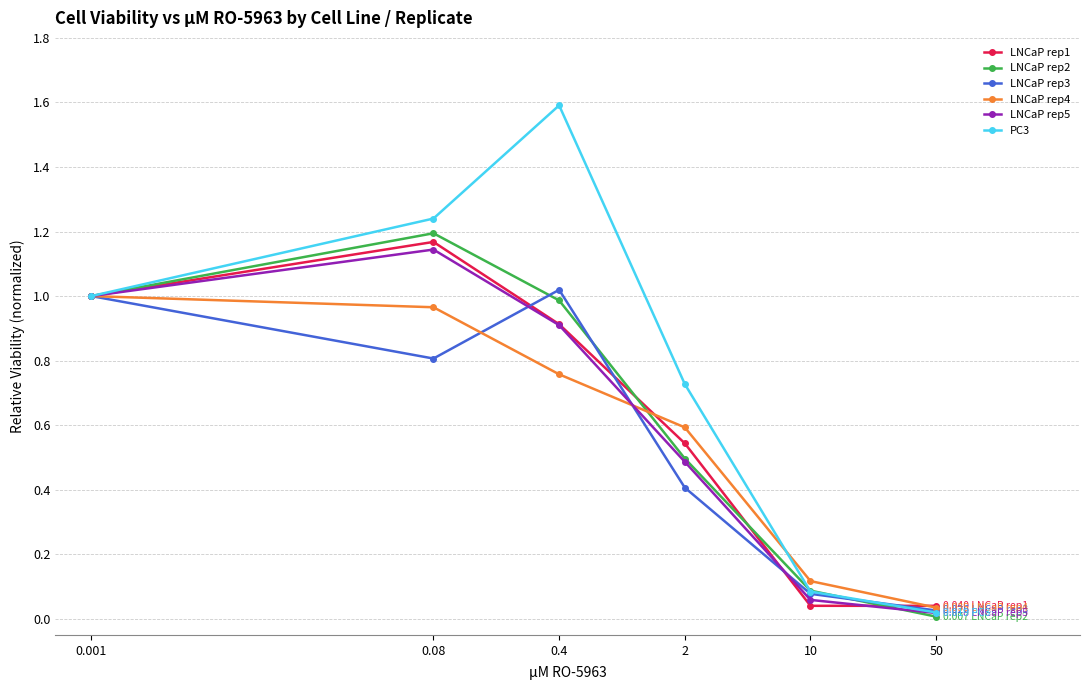

True or false: PC3 has a value of 0.1 at 10.

True